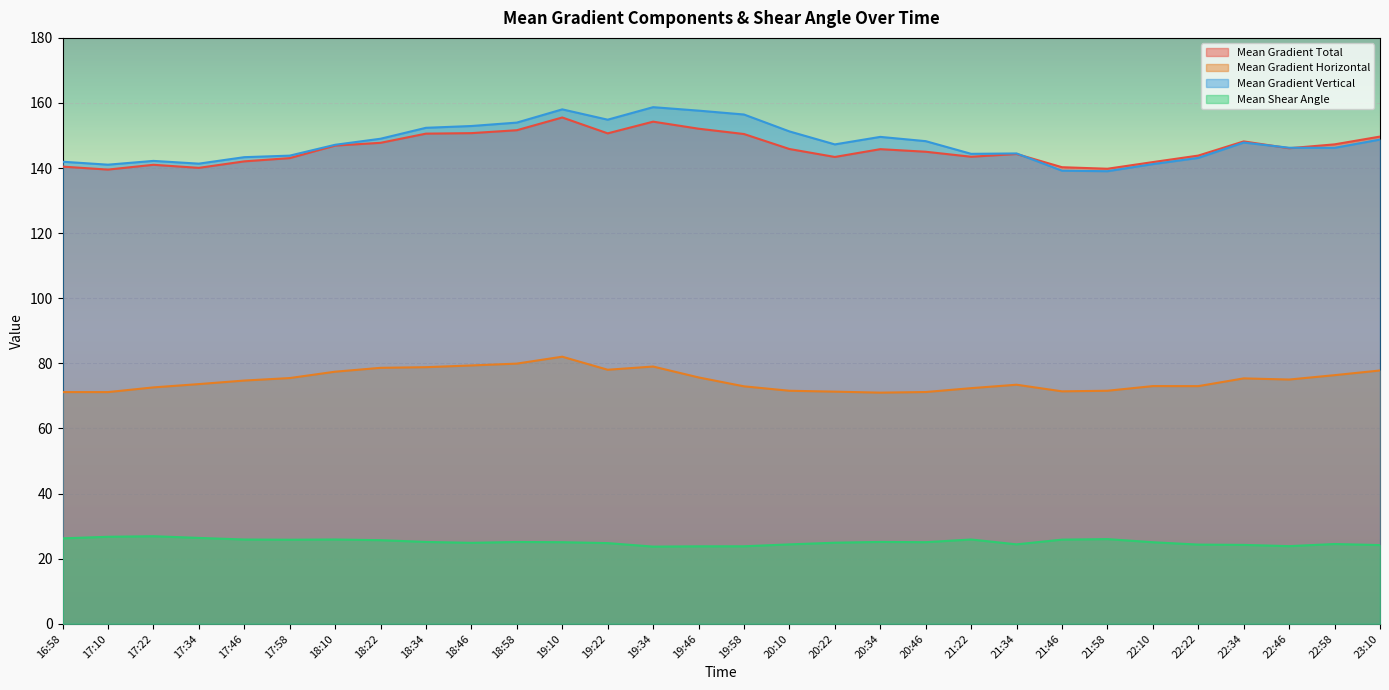

Between 16:58 and 18:34, which series saw the biggest shift?

Mean Gradient Vertical